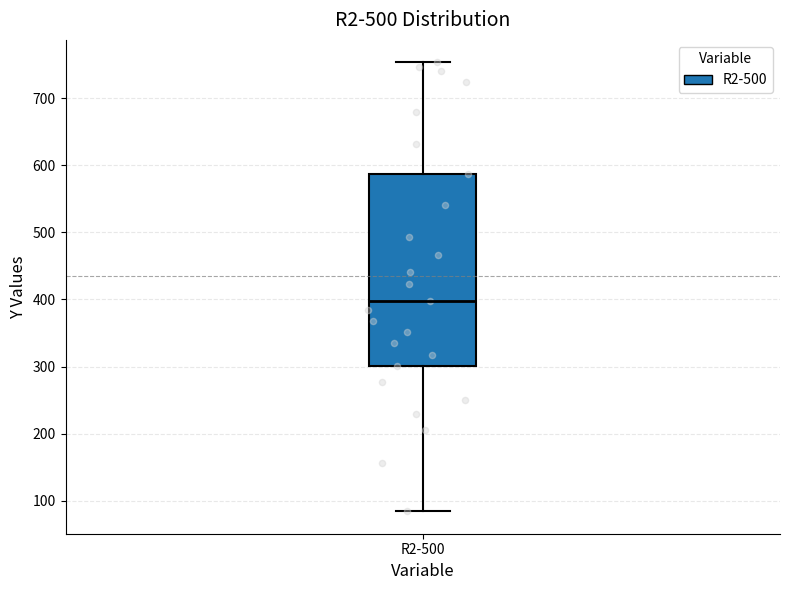

Where is the upper edge of the box for R2-500 on the y-axis? The values are not printed on the chart, so give them approximately, as read against the axis.

590